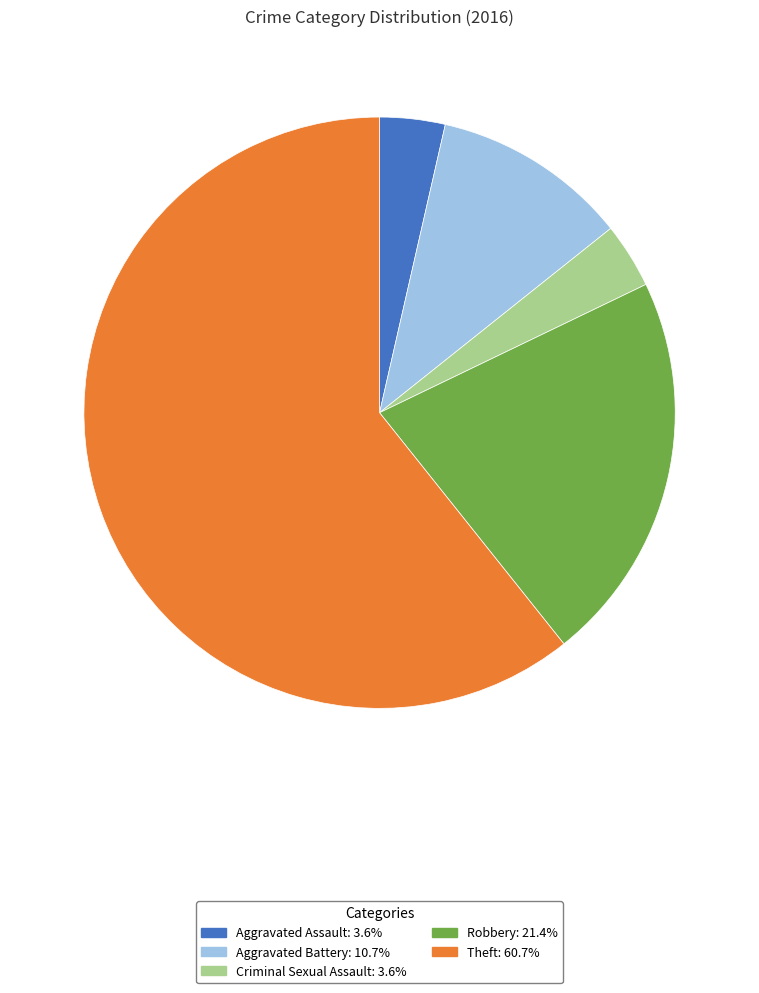

What is the largest slice in the pie chart?

Theft